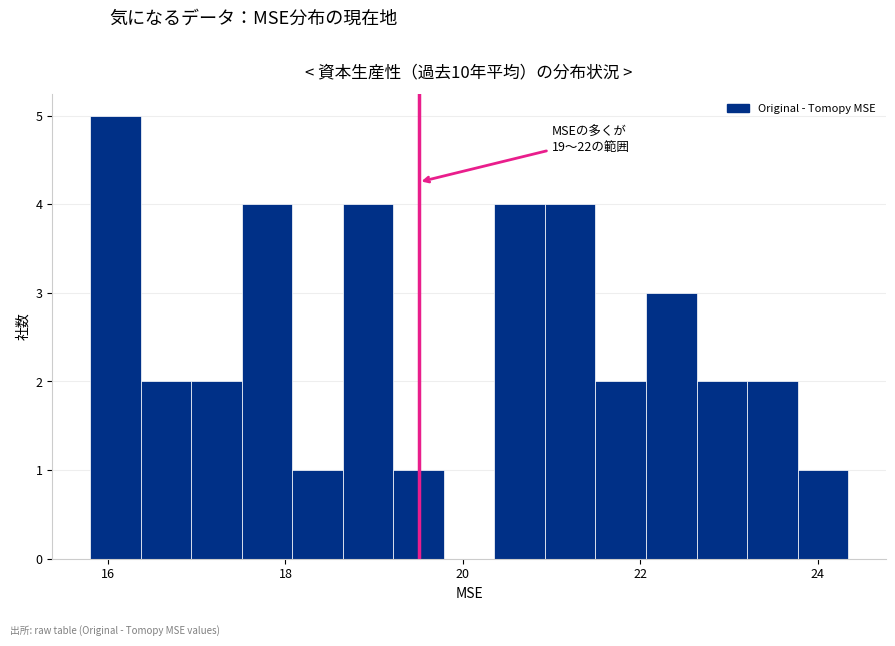

Around what value on the x-axis is the tallest bar? Give the approximate position of its centre, as read against the axis.

16.0